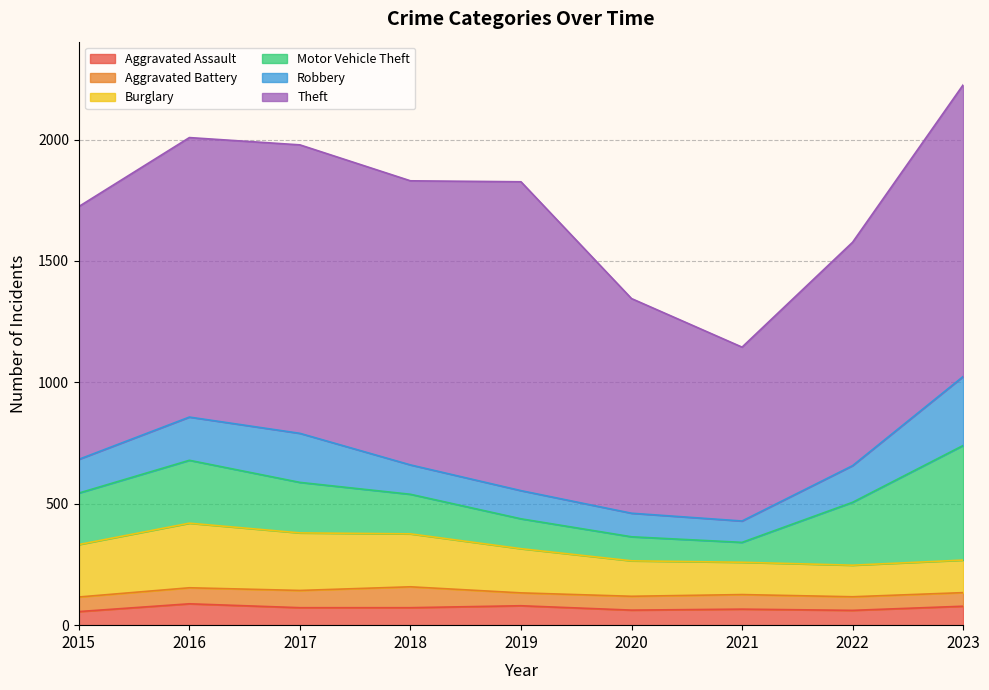

How many data points in Robbery are above 139?

4